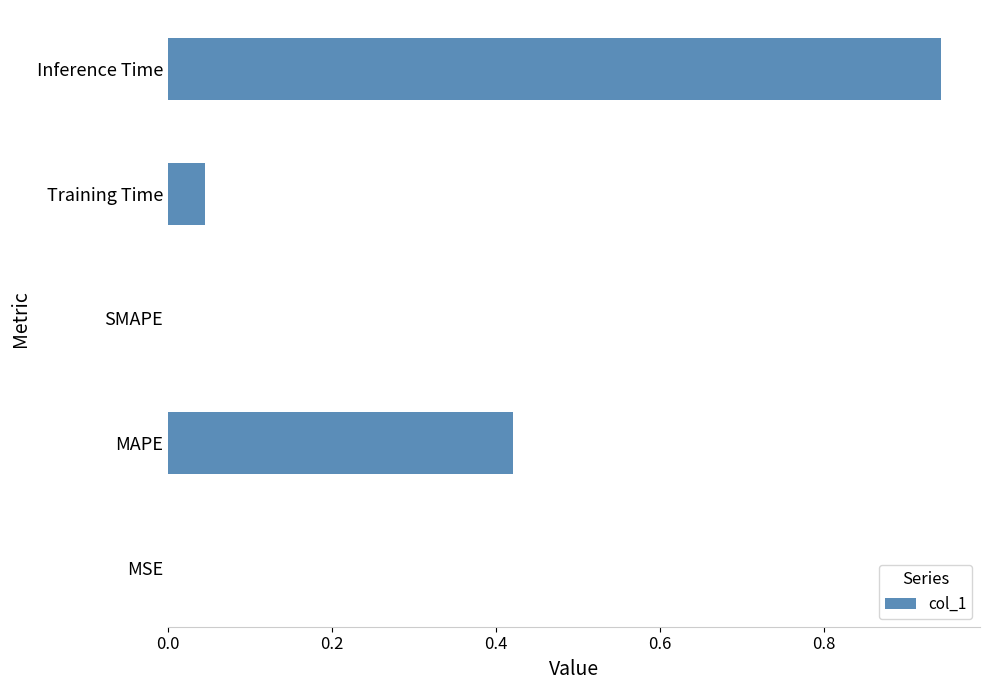

Which category has the highest value across all series?

Inference Time